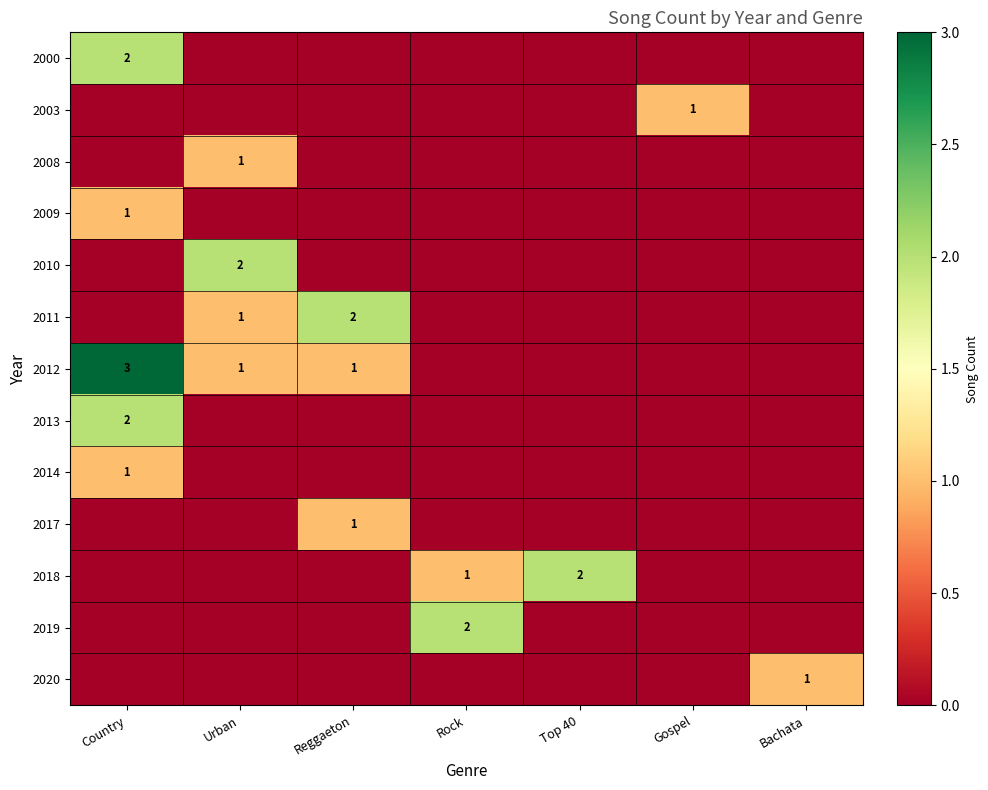

Between Country and Rock, which is larger?

Country